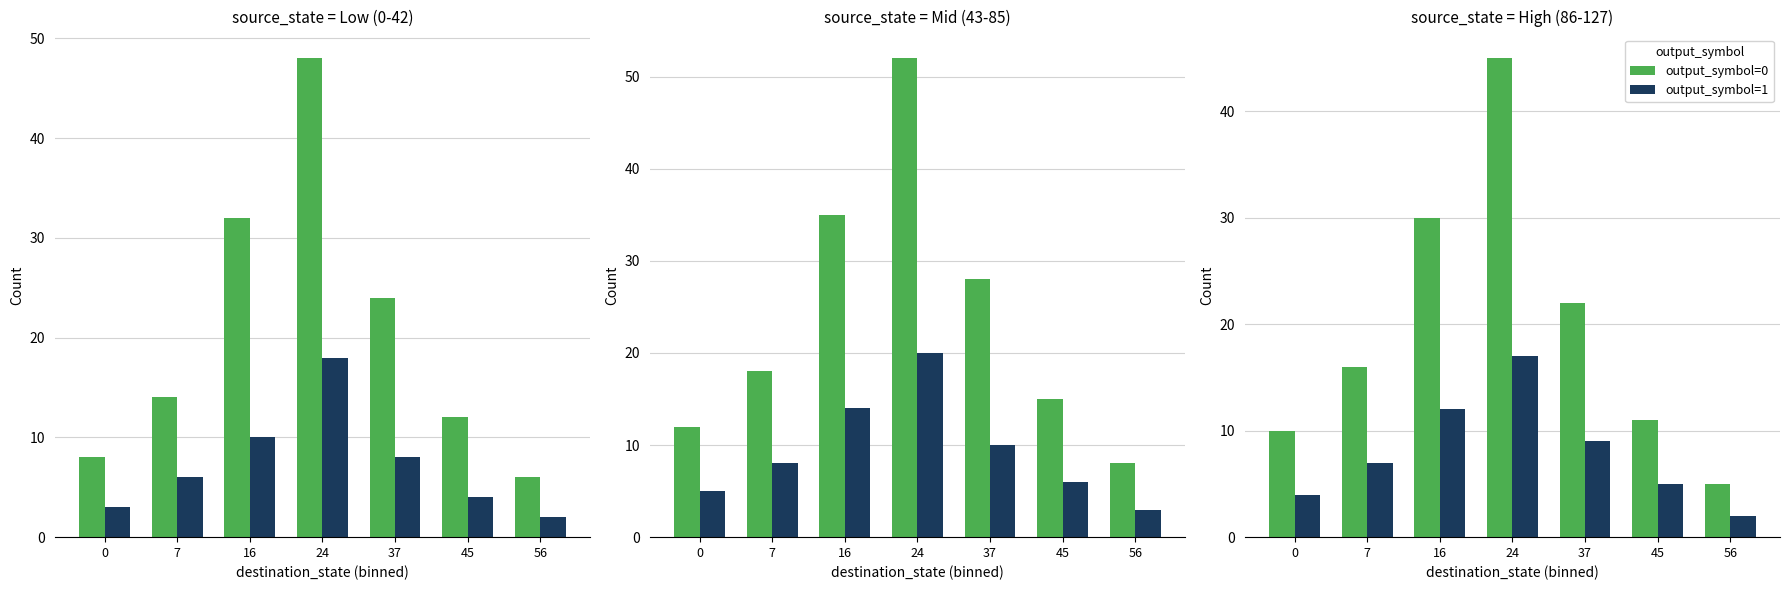

Between 0 and 16, which is larger?

16